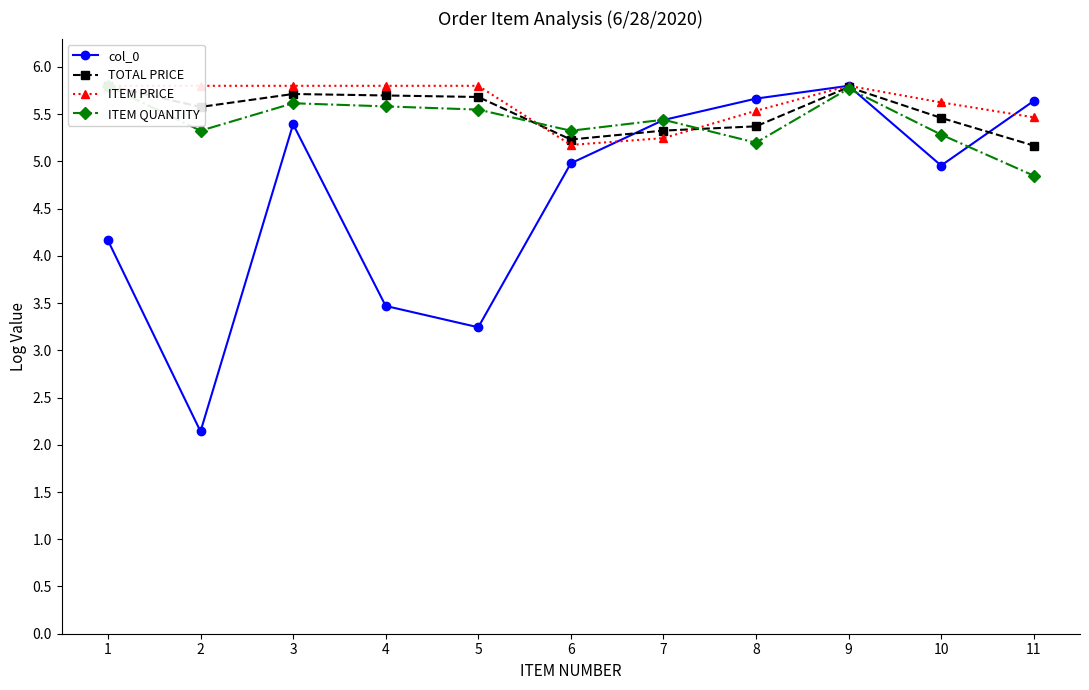

The value of TOTAL PRICE at 2 is 3.7. True or false?

False